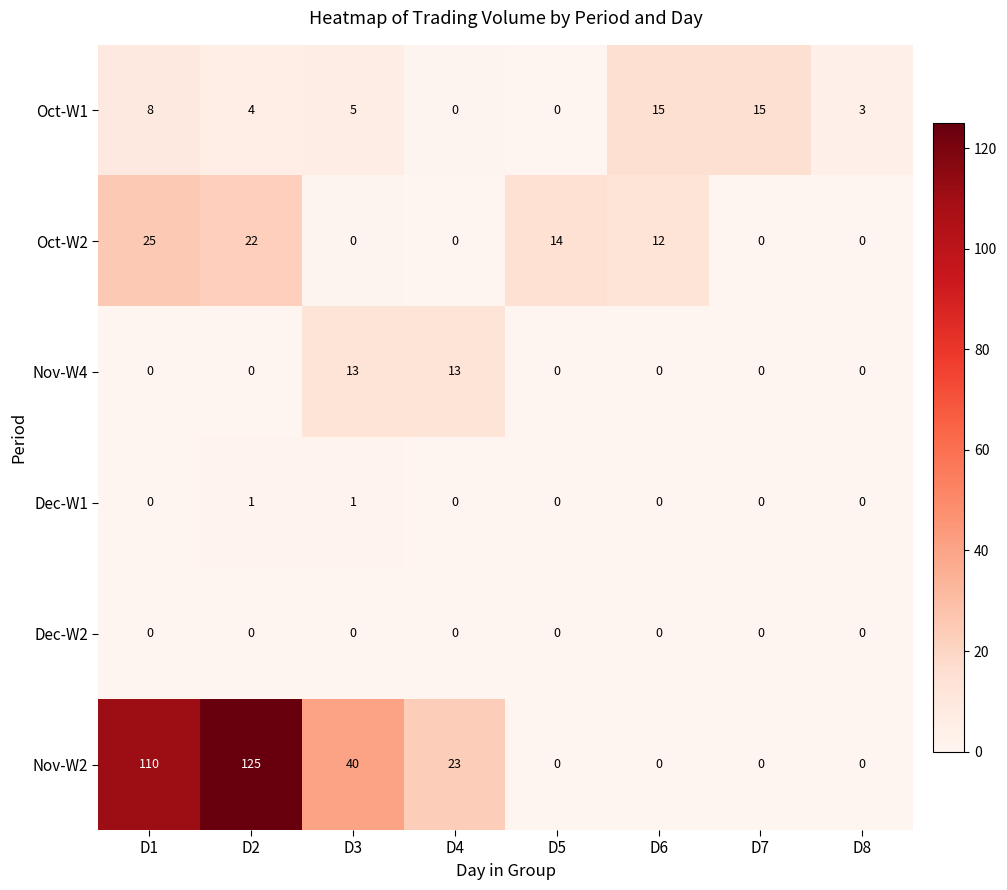

Where does the Oct-W1 series first go above 5?

D1